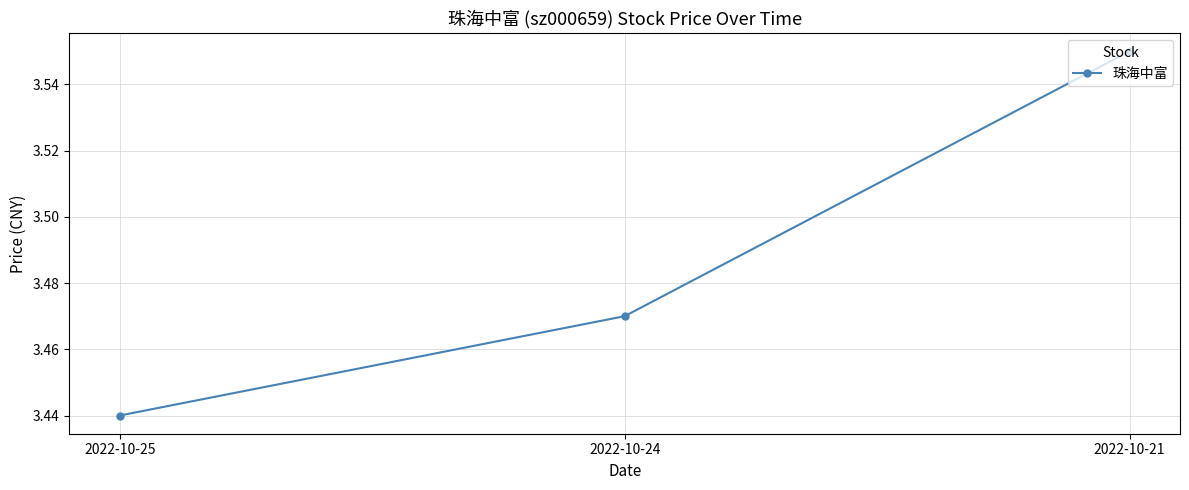

Where is the data nearest to the value 3?

2022-10-25